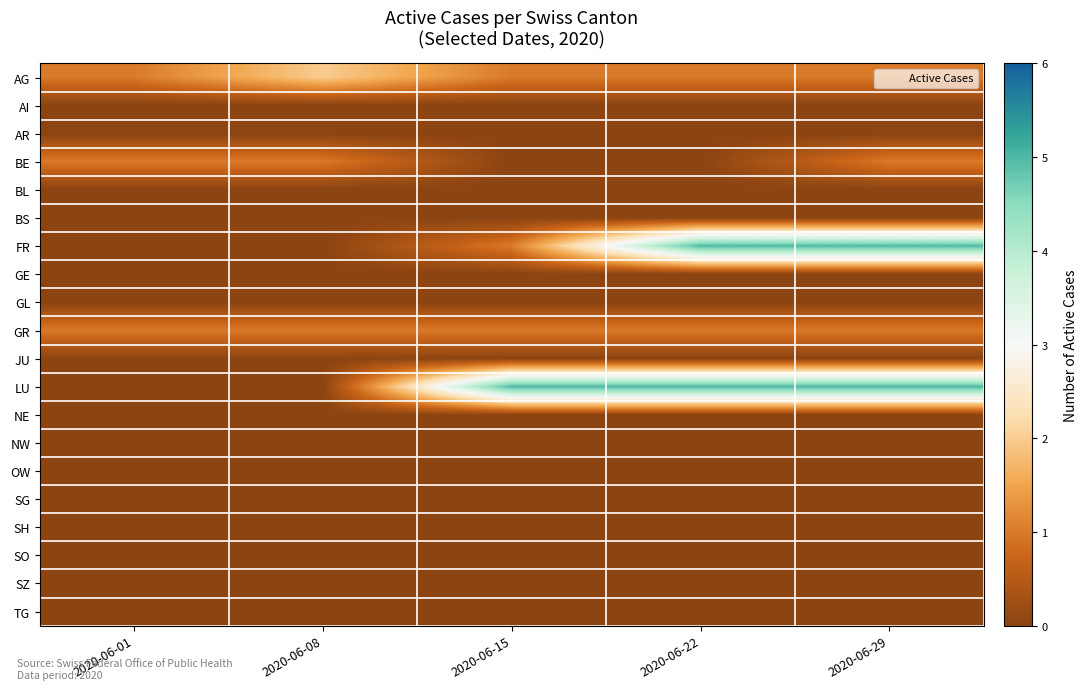

Rank the series by their maximum value, from highest to lowest.

FR, LU, AG, BE, GR, AI, AR, BL, BS, GE, GL, JU, NE, NW, OW, SG, SH, SO, SZ, TG